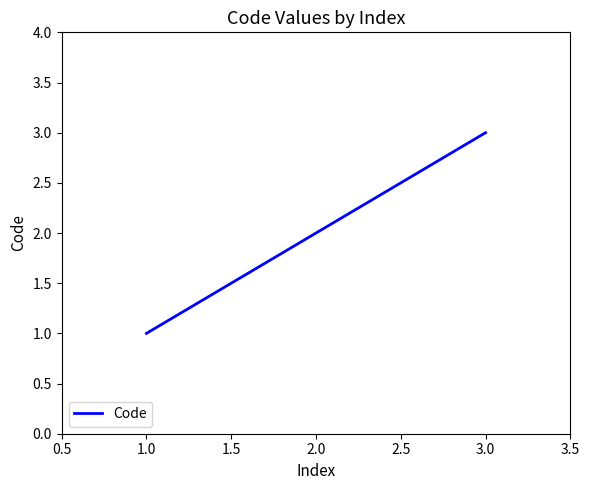

Reading right to left, list all the values displayed in this chart.

3	2	1